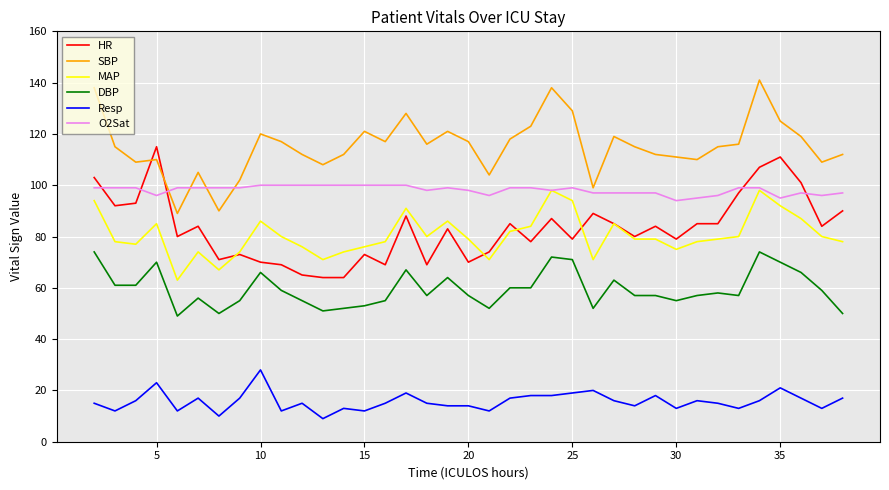

True or false: MAP and SBP intersect in this chart.

False